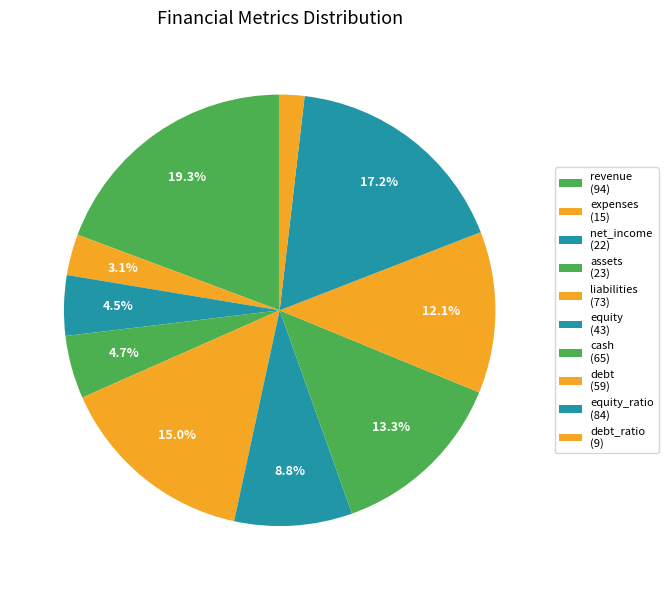

How many segments does this pie chart have?

10